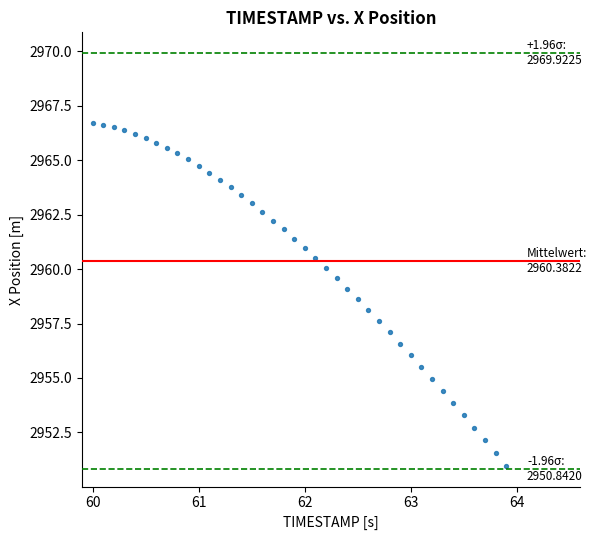

How many data points are displayed?

40